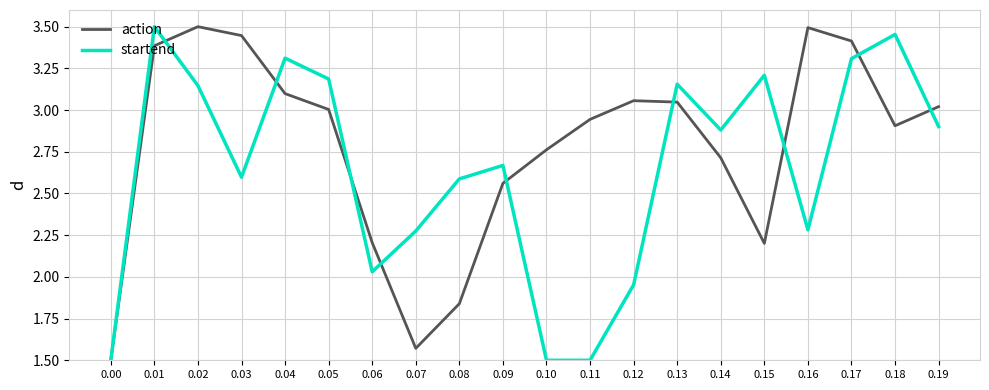

True or false: startend has a value of 3.5 at 0.08.

False